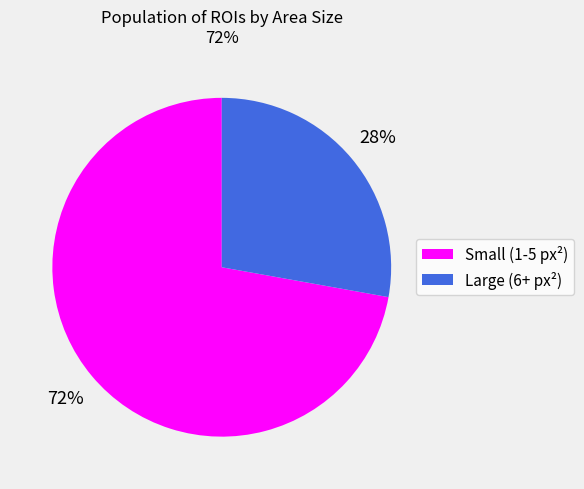

Do Small (1-5 px²) and Large (6+ px²) together represent more than half of the pie?

Yes